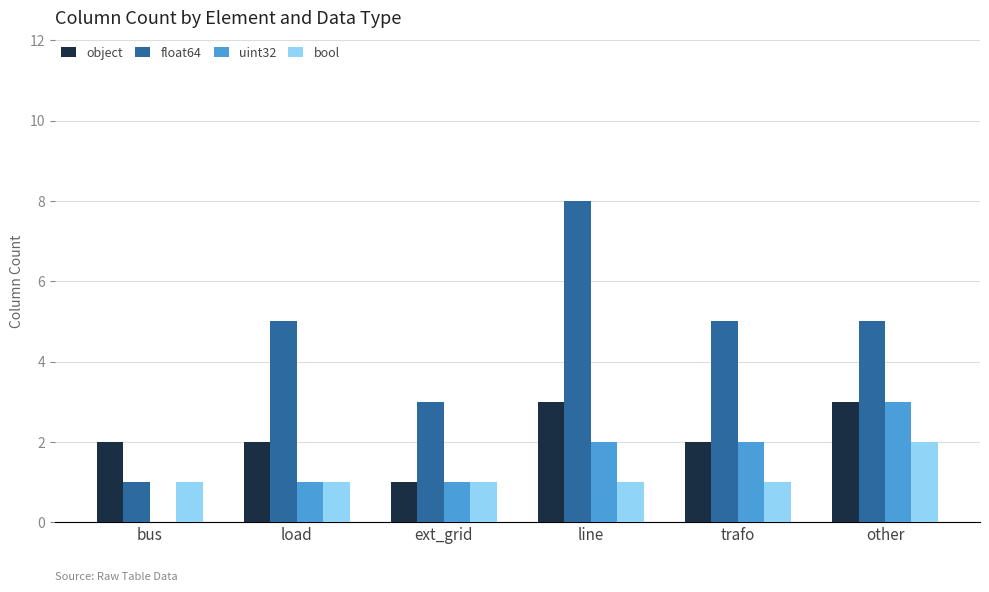

What are all the series names shown in the legend?

object, float64, uint32, bool